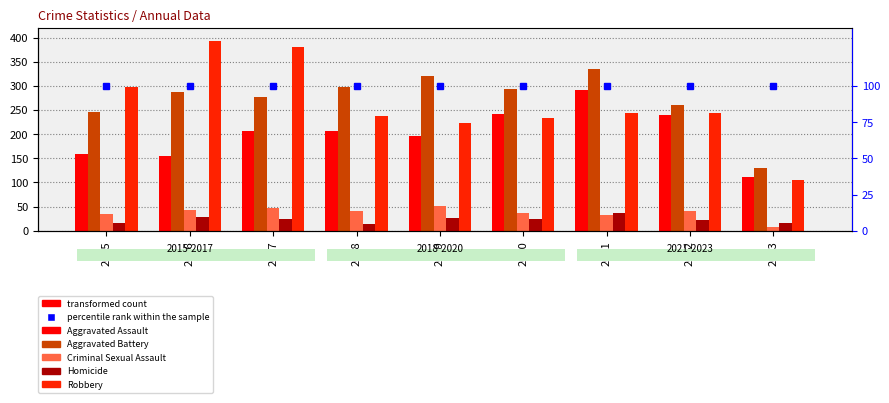

How many data points does each series have?

9